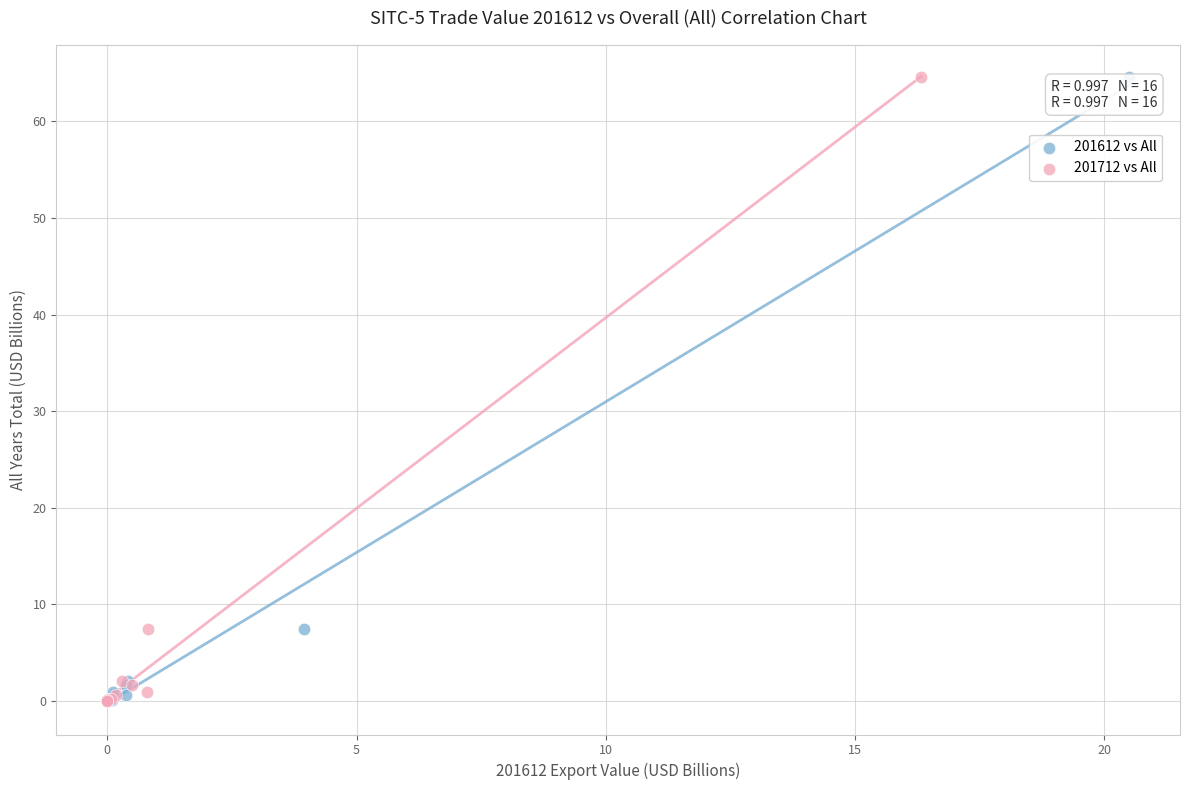

What are all the series names shown in the legend?

201612 vs All, 201712 vs All